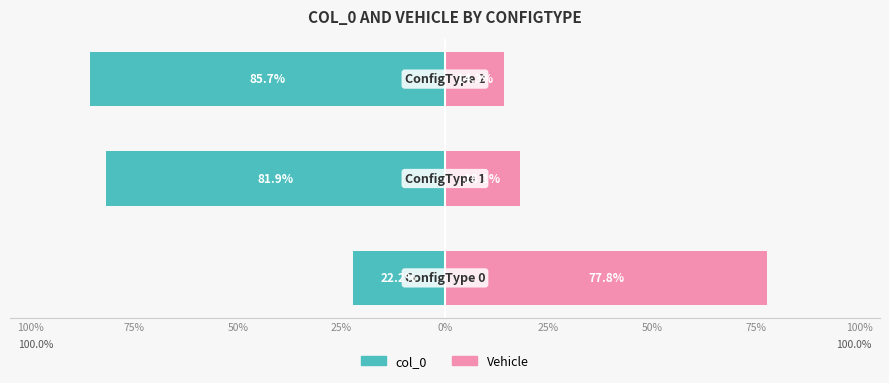

What is the sum of all Vehicle values?

110.1